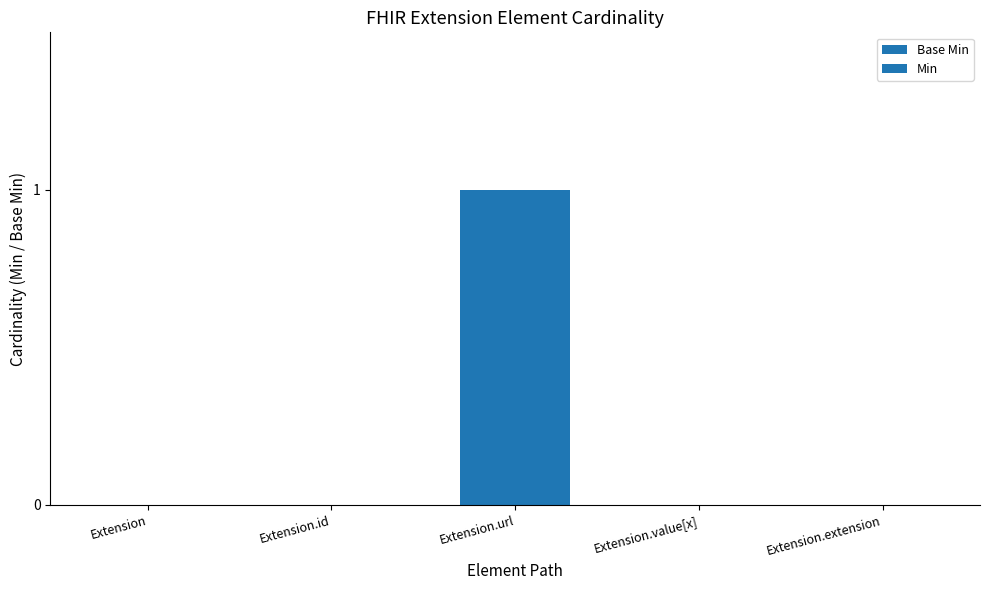

Reading right to left, extract all data points from this chart.

Base Min: Extension.extension=0	Extension.value[x]=0	Extension.url=1	Extension.id=0	Extension=0
Min: Extension.extension=0	Extension.value[x]=0	Extension.url=0	Extension.id=0	Extension=0